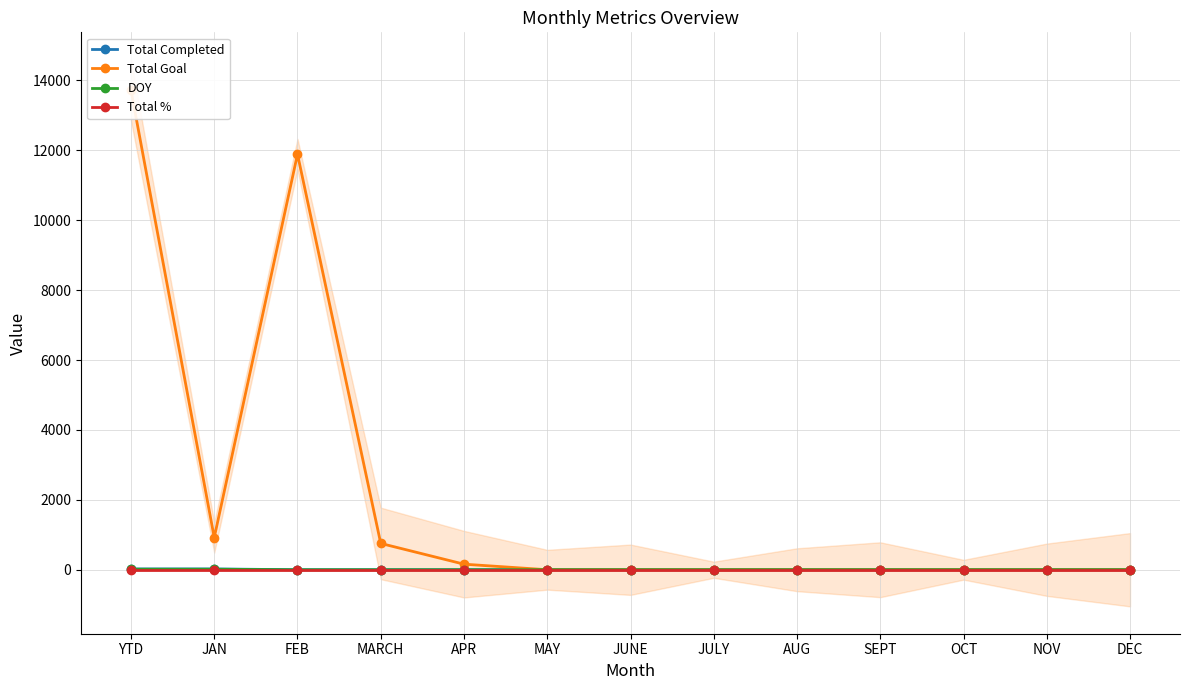

Rank the categories by Total Completed value from highest to lowest.

YTD, JAN, FEB, MARCH, APR, MAY, JUNE, JULY, AUG, SEPT, OCT, NOV, DEC